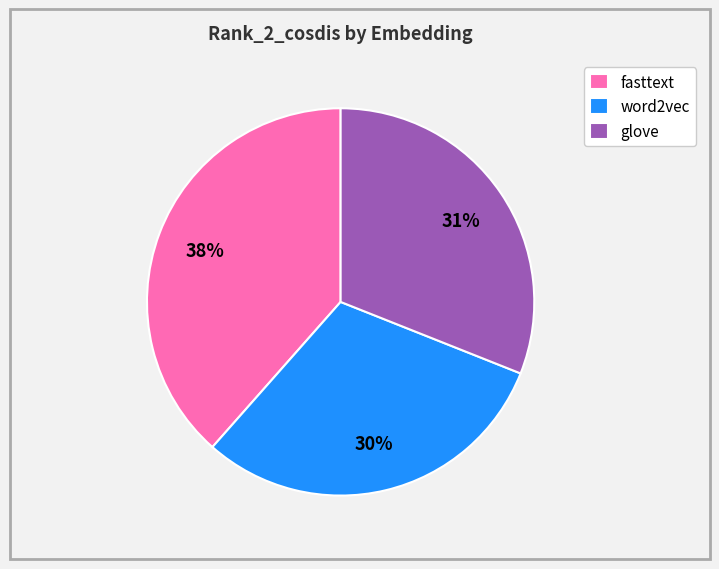

To the nearest percent, what is the difference between the largest and smallest slice percentages?

8%